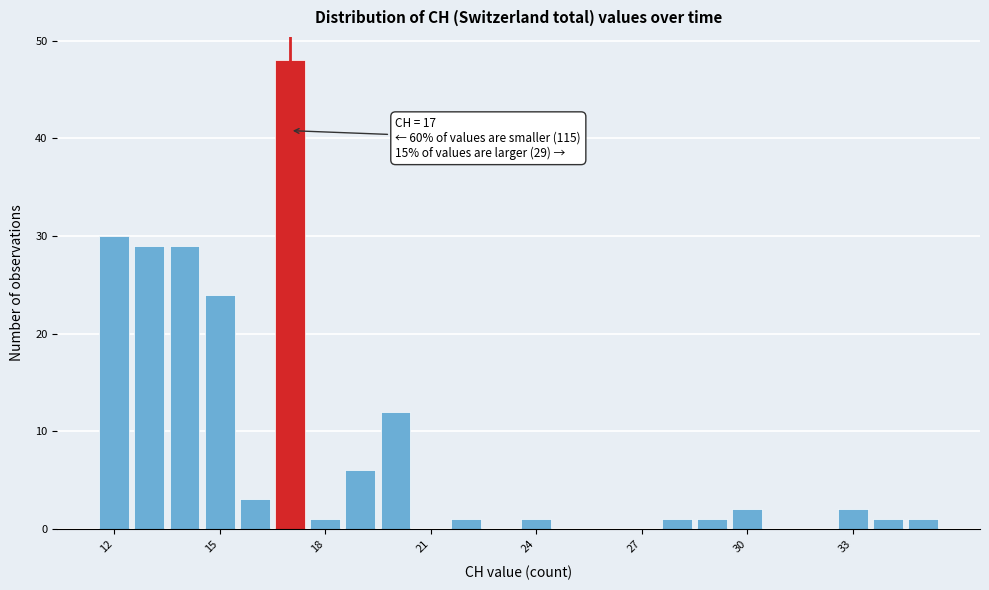

Around what value on the x-axis is the tallest bar? Give the approximate position of its centre, as read against the axis.

17.0